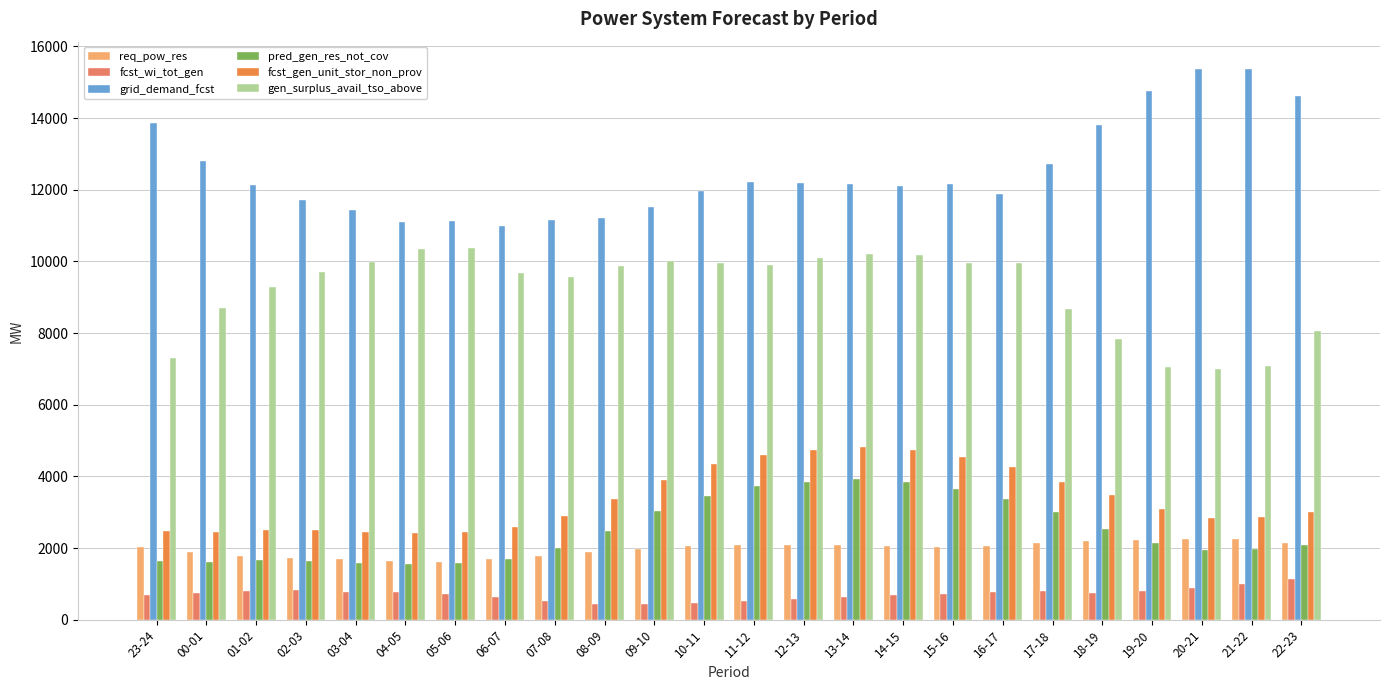

What is the difference between the maximum and minimum values in the grid_demand_fcst series?

4369